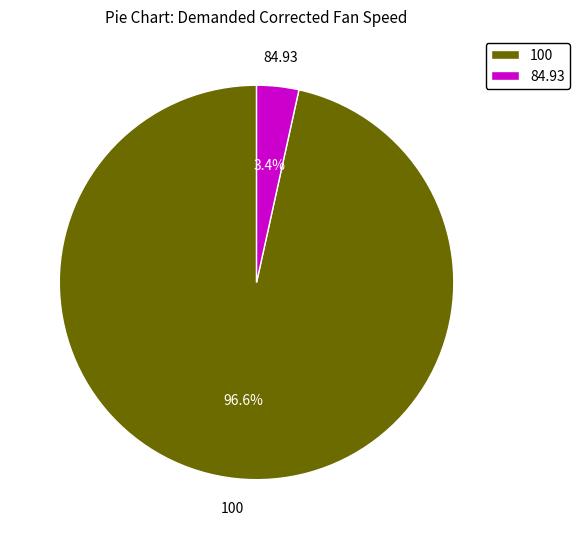

Is there a majority slice in this chart?

Yes